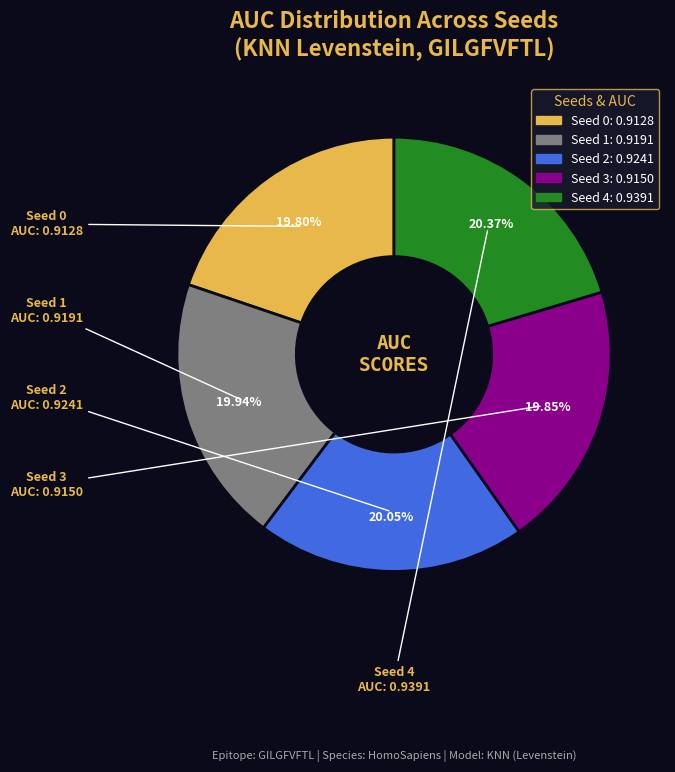

Combined, do Seed 3 and Seed 4 account for over 50%?

No